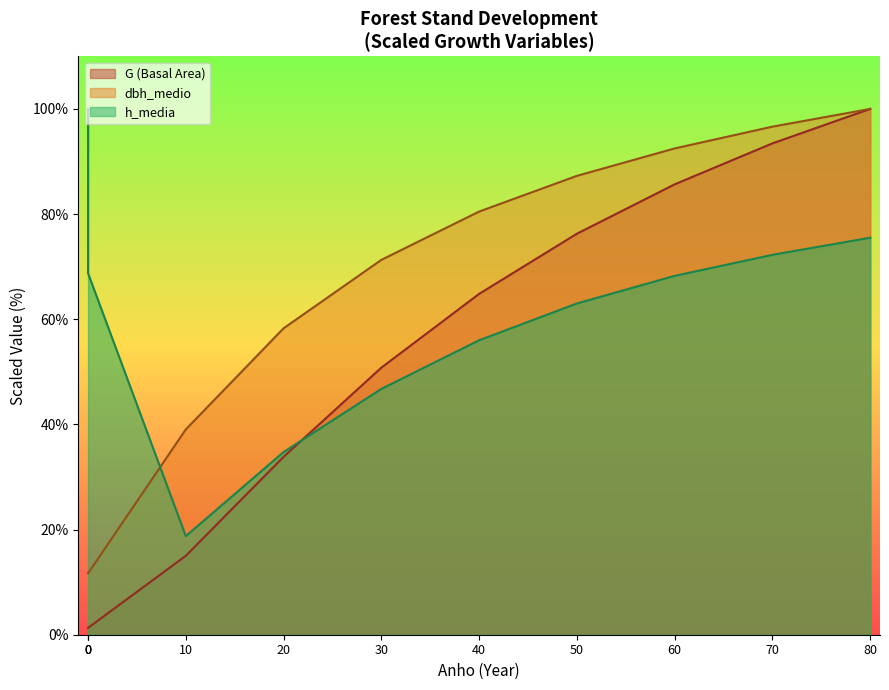

What is the approximate value of G at 80?

100.0